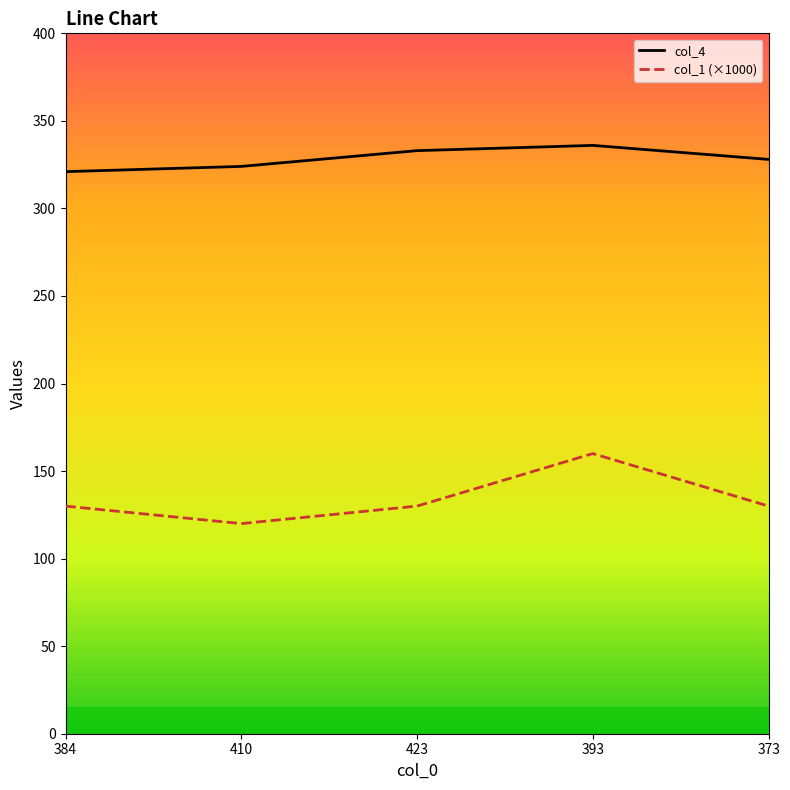

The value of col_4 at 423 is 116. True or false?

False